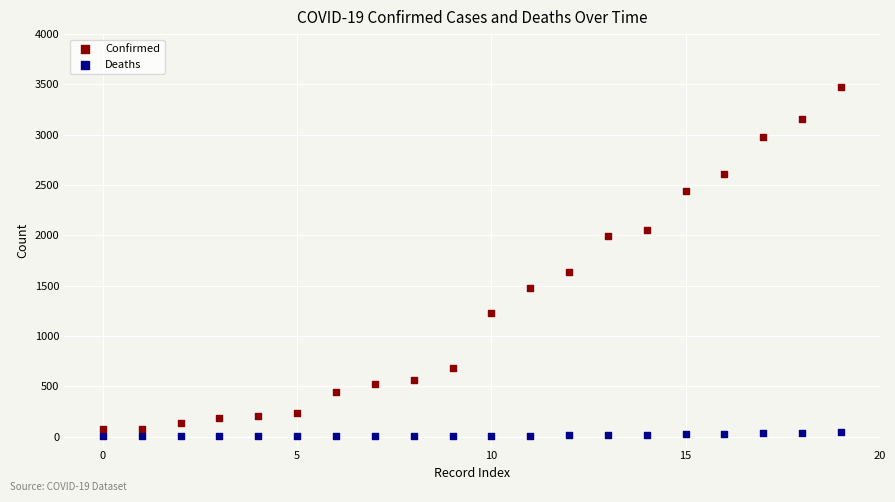

Across all data points, what is the range of Y values (max minus min)?

3476